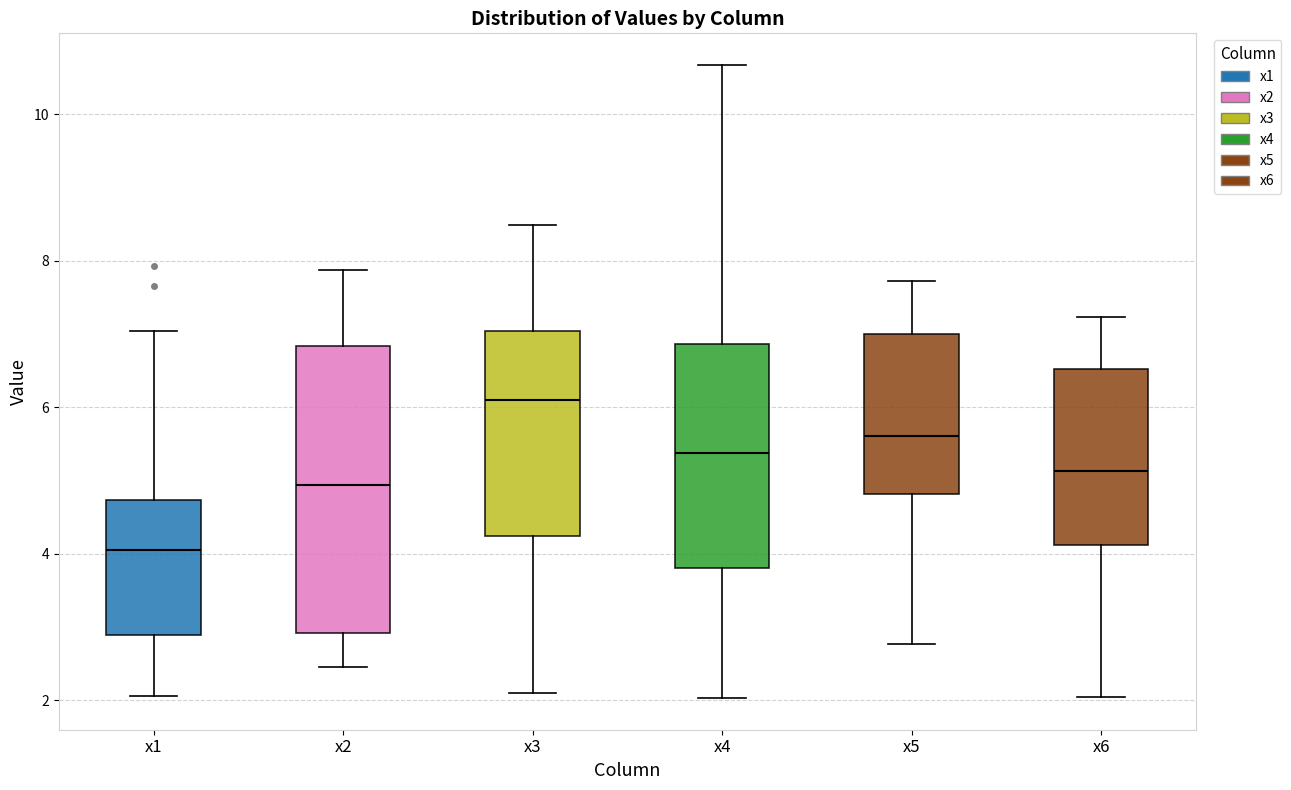

Reading left to right, read every box against the y-axis: the position of its median line, the range the box covers, and the ends of its whiskers. The values are not printed on the chart, so give them approximately, as read against the axis.

x1: median 4.0, box 2.8 to 4.8, whiskers 2.0 to 7.0
x2: median 5.0, box 3.0 to 6.8, whiskers 2.4 to 7.8
x3: median 6.0, box 4.2 to 7.0, whiskers 2.0 to 8.4
x4: median 5.4, box 3.8 to 6.8, whiskers 2.0 to 10.6
x5: median 5.6, box 4.8 to 7.0, whiskers 2.8 to 7.8
x6: median 5.2, box 4.2 to 6.6, whiskers 2.0 to 7.2